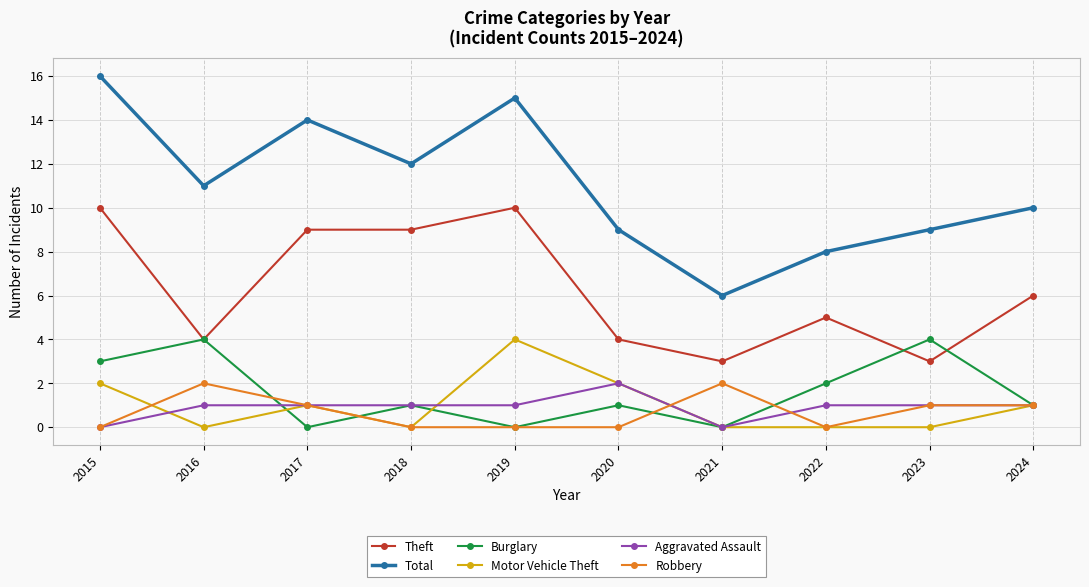

Reading left to right, transcribe all the data shown in this chart.

Theft: 10	4	9	9	10	4	3	5	3	6
Total: 16	11	14	12	15	9	6	8	9	10
Burglary: 3	4	0	1	0	1	0	2	4	1
Motor Vehicle Theft: 2	0	1	0	4	2	0	0	0	1
Aggravated Assault: 0	1	1	1	1	2	0	1	1	1
Robbery: 0	2	1	0	0	0	2	0	1	1